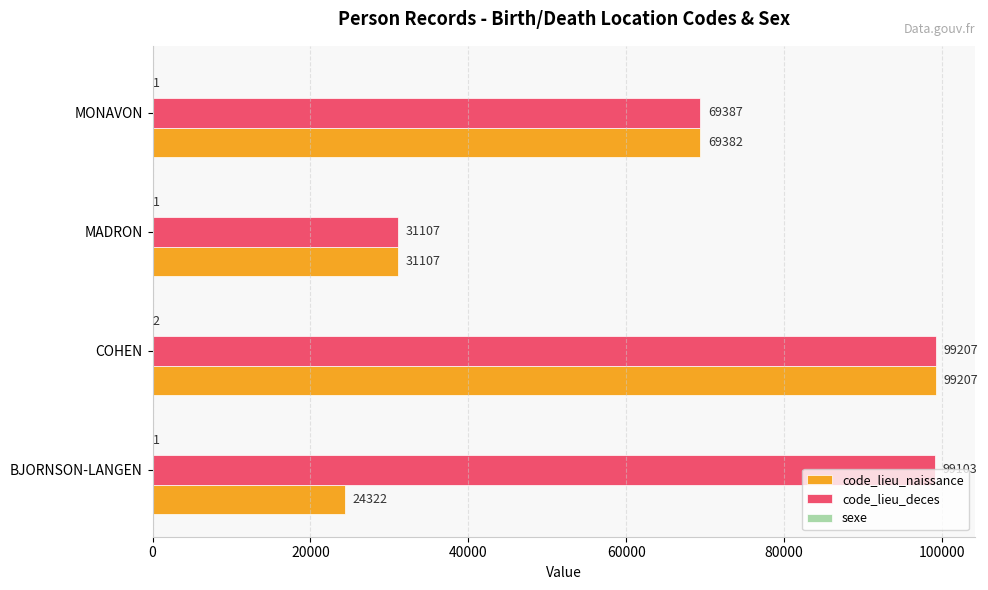

Which label corresponds to the largest value in the chart?

COHEN